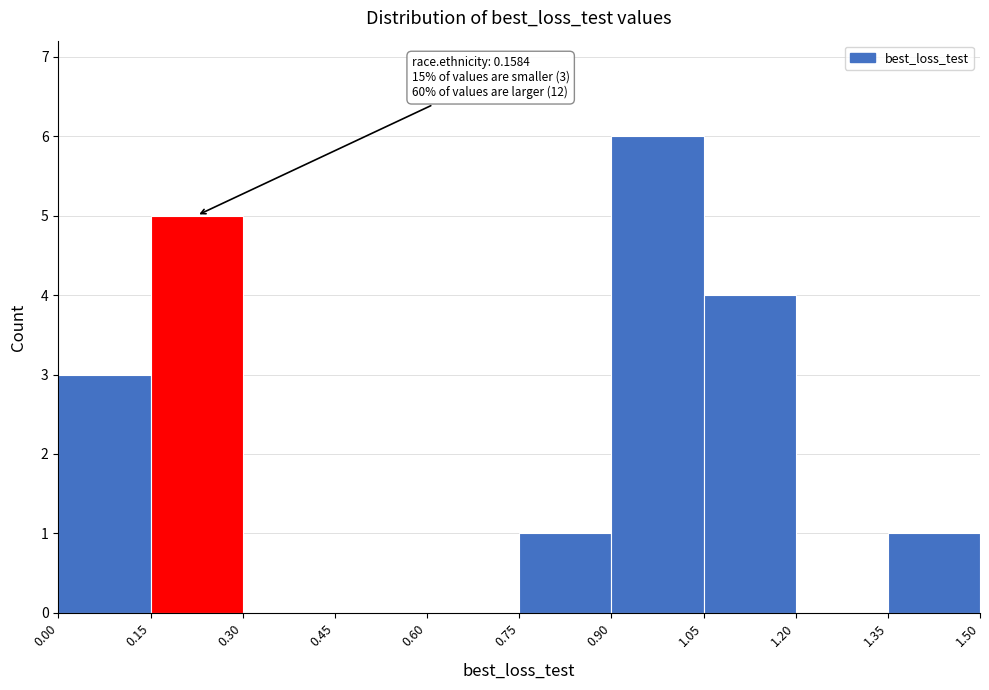

Which range on the x-axis has the tallest bar?

0.90 to 1.05